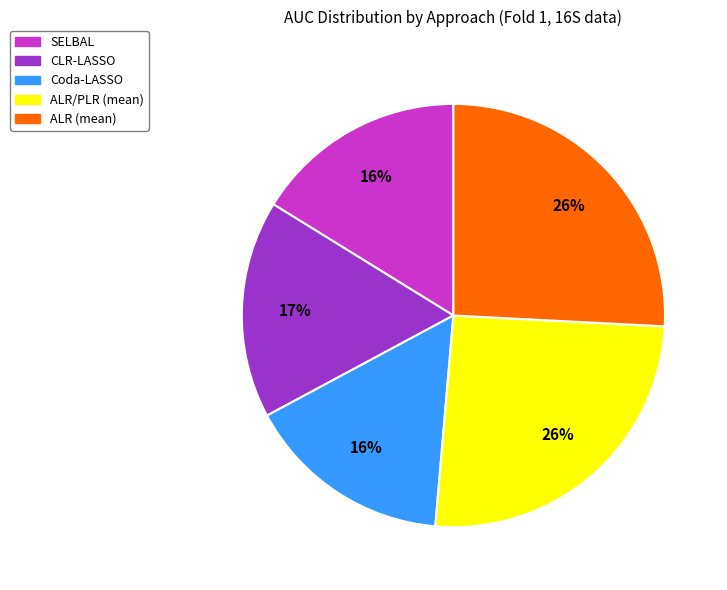

Do ALR (mean) and CLR-LASSO together represent more than half of the pie?

No